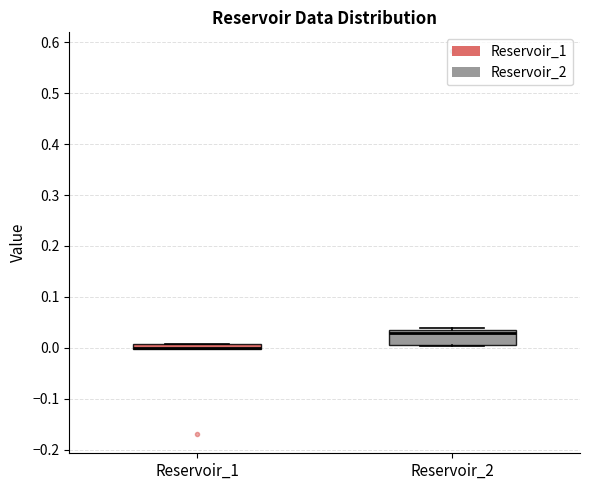

Comparing the boxes themselves (not the whiskers), which one is the tallest?

Reservoir_2